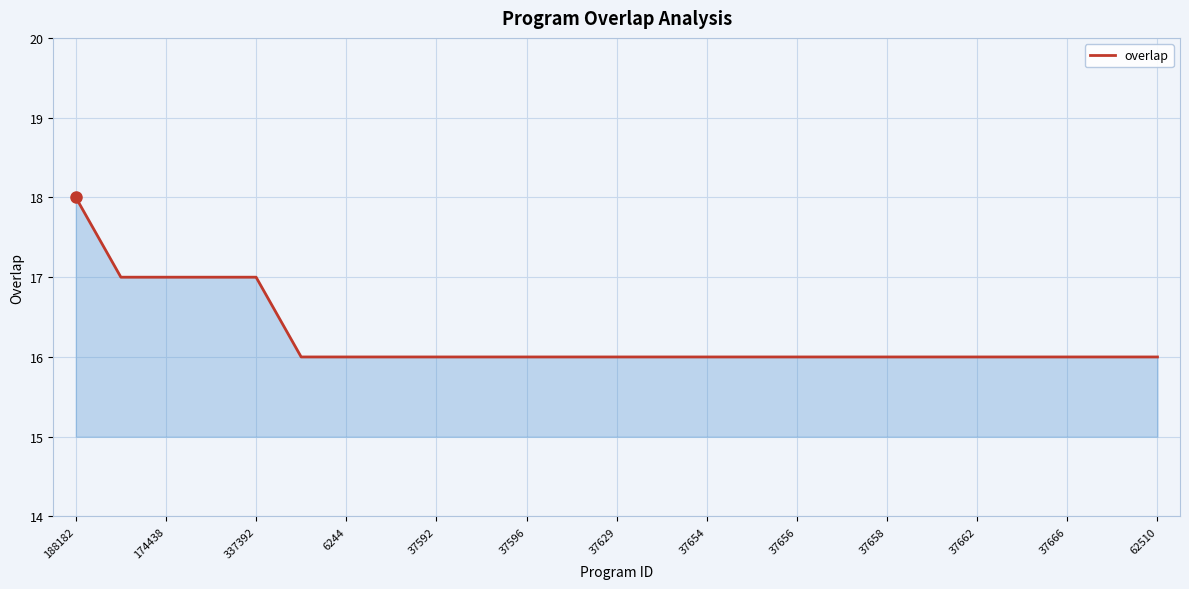

How many values are between 16 and 17?

24